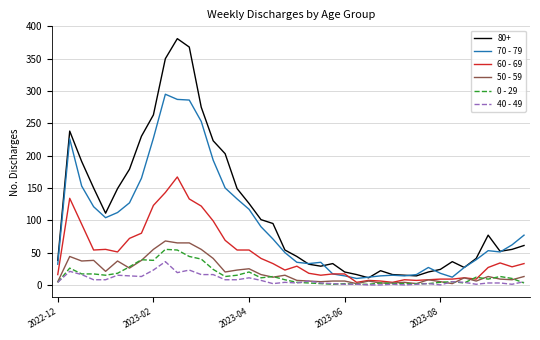

How many distinct data groups are displayed?

6